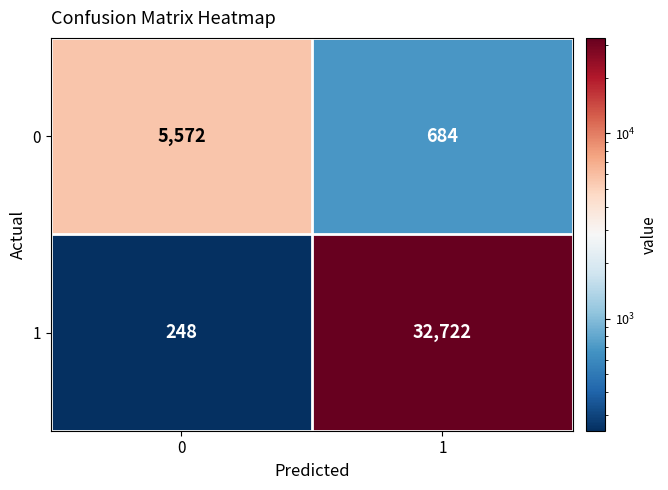

What value does the 0 series have at 0?

5572